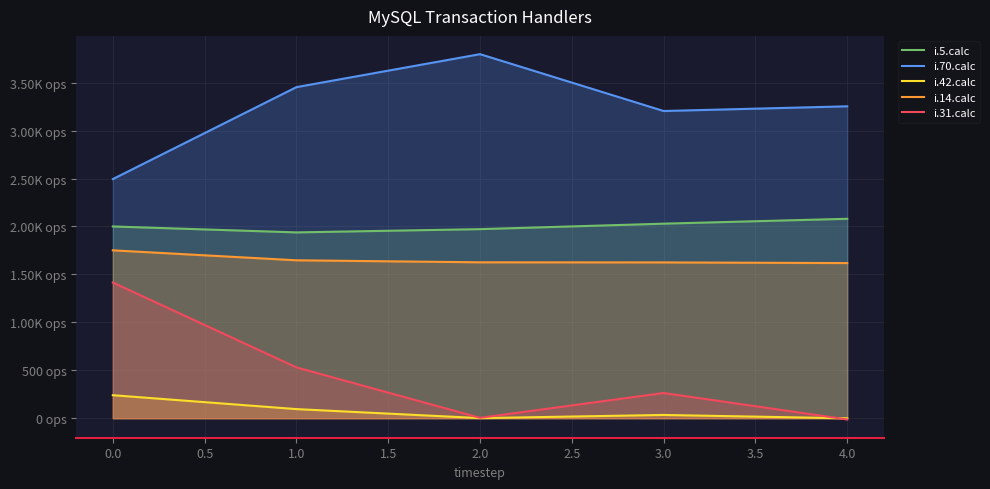

Which series has the widest spread of values?

i.31.calc